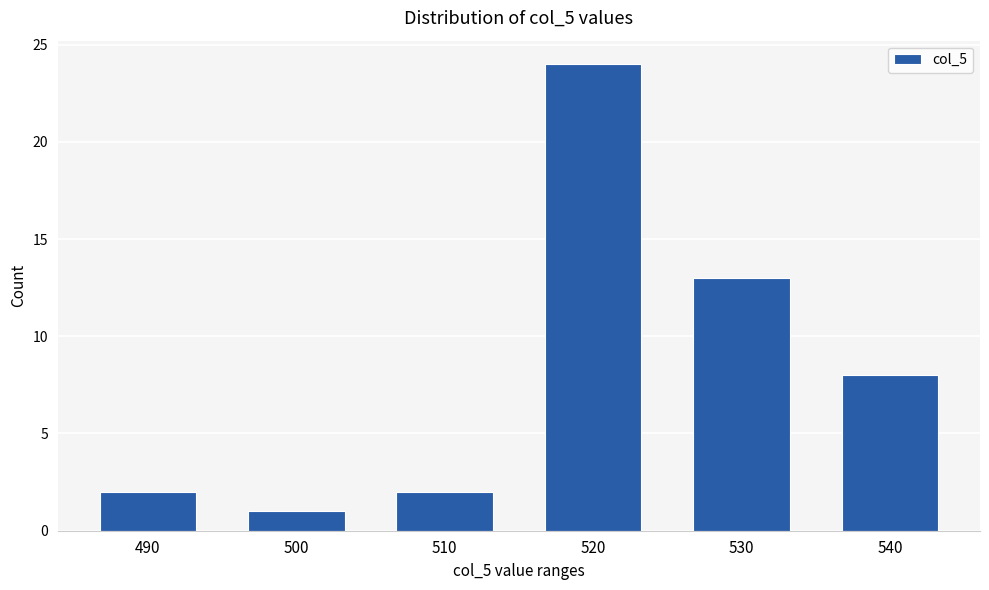

Which category has the highest value across all series?

520